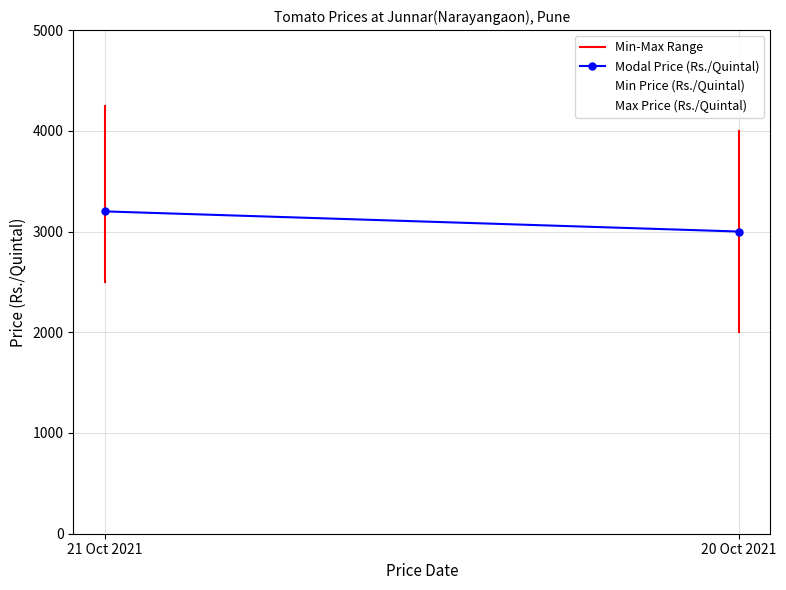

Count the Min Price (Rs./Quintal) values in the range 2000 to 2500.

2